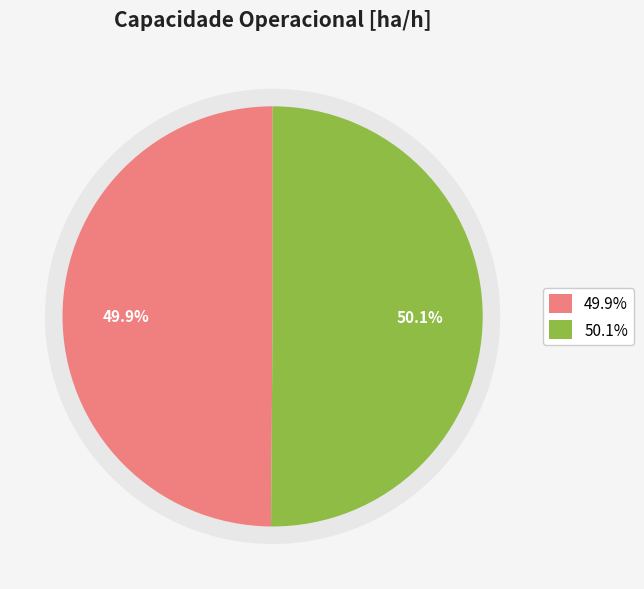

Which has a higher value, 1 or 0?

1